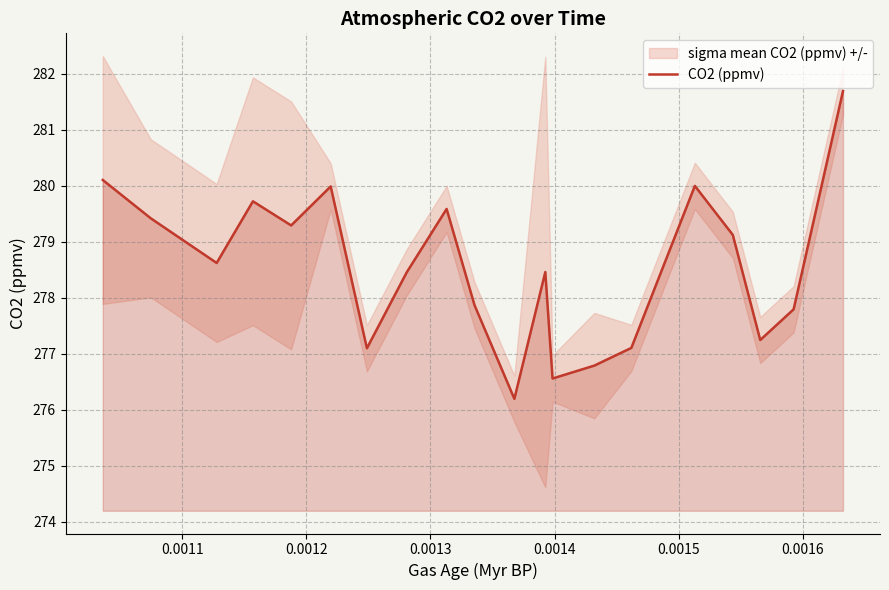

True or false: the data has more than 2 interior local peaks.

True